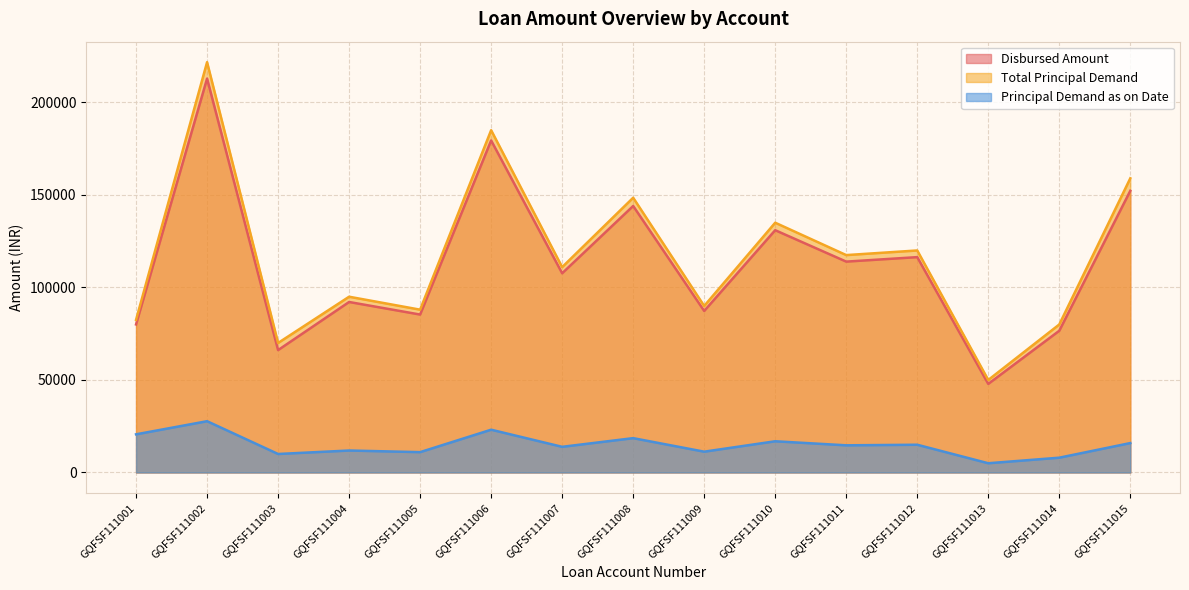

Is the value of Total Principal Demand at GQFSF111010 greater than the value of Disbursed Amount at GQFSF111015?

No